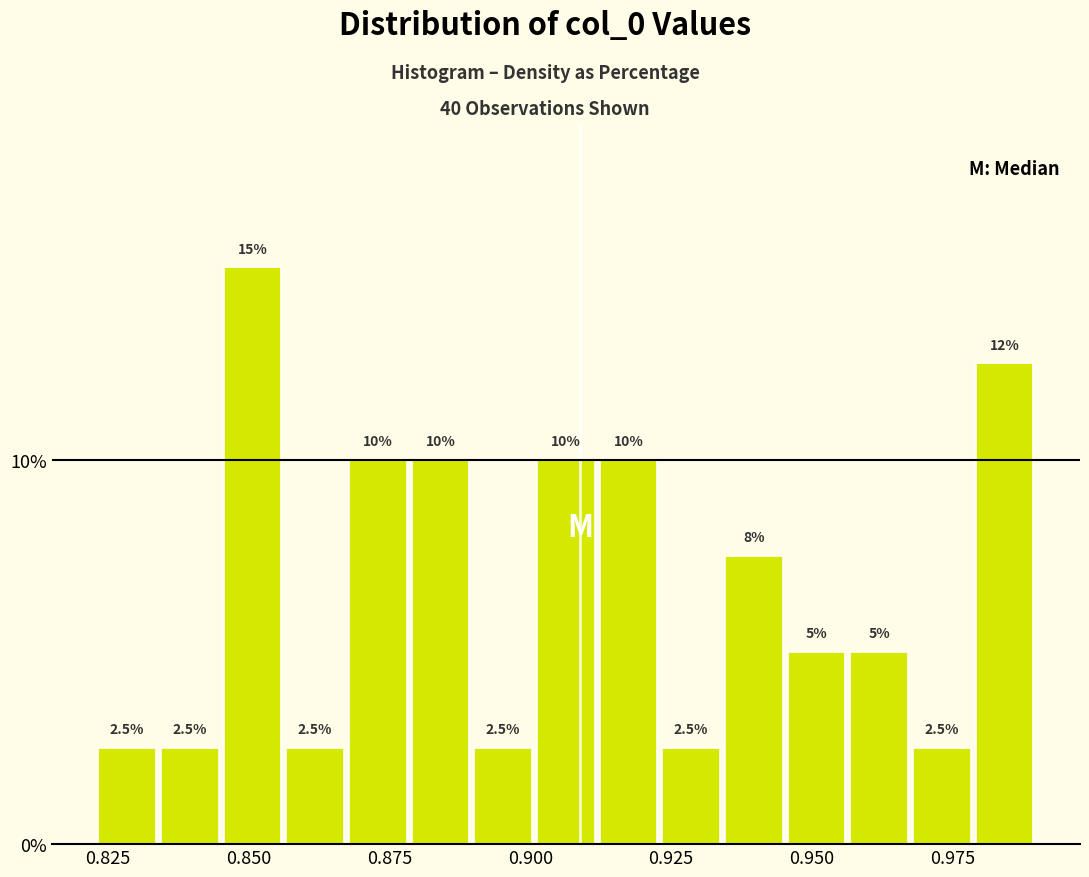

Read against the x-axis, roughly where is the centre of the tallest bar?

0.850